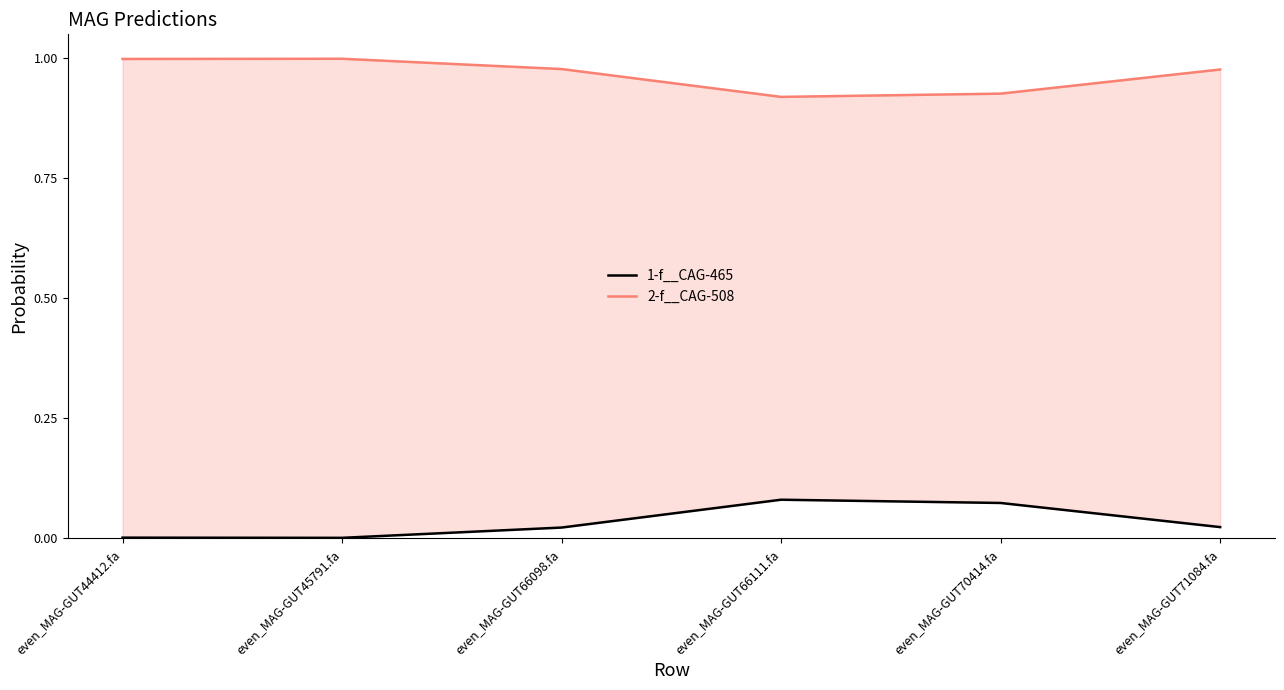

Rank the categories by 1-f__CAG-465 value from lowest to highest.

even_MAG-GUT45791.fa, even_MAG-GUT44412.fa, even_MAG-GUT66098.fa, even_MAG-GUT71084.fa, even_MAG-GUT70414.fa, even_MAG-GUT66111.fa